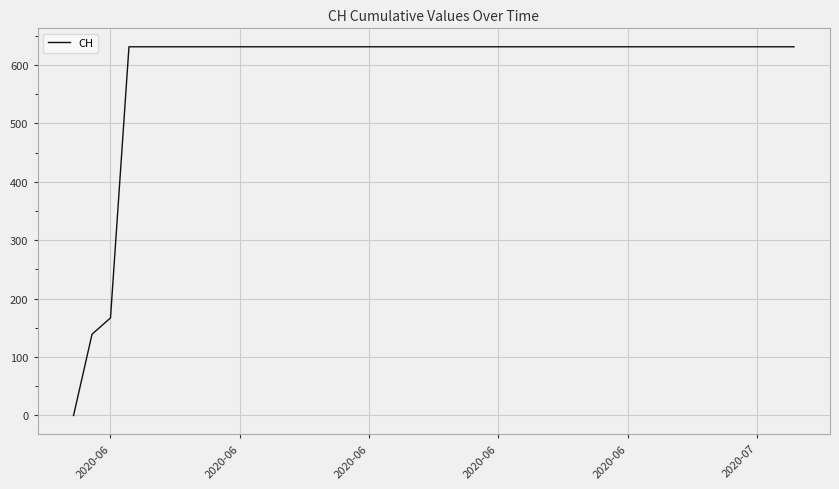

What is the greatest value displayed?

631